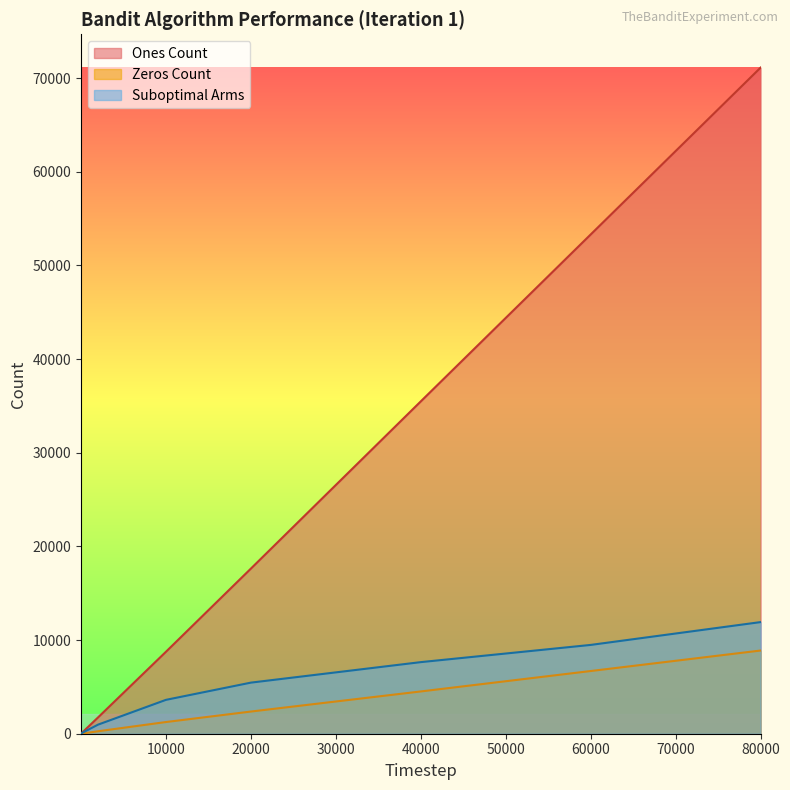

Between 3 and 2000, which series saw the biggest shift?

Ones Count